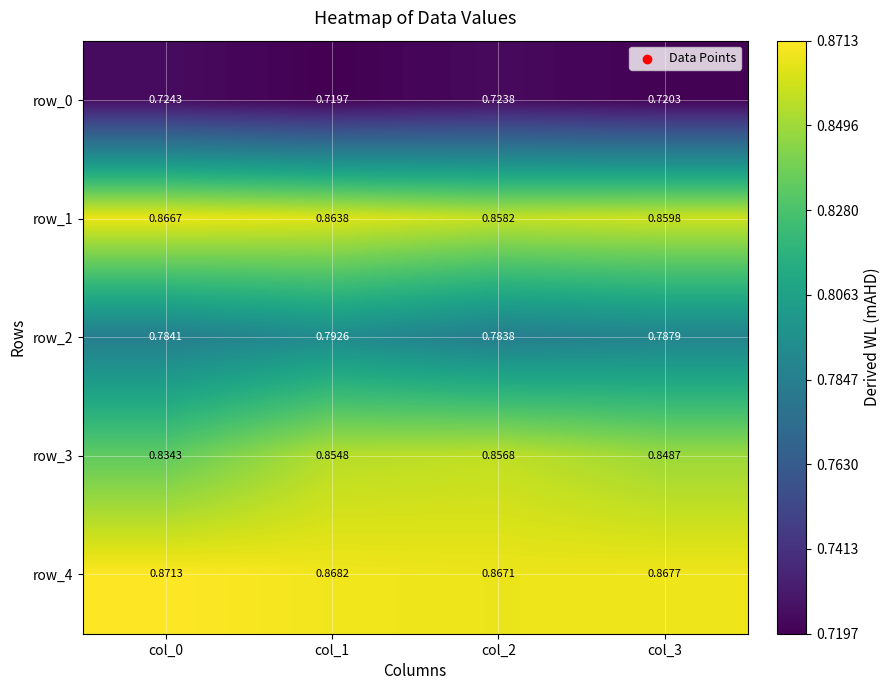

Rank the series at col_2 from lowest to highest value.

row_0, row_2, row_3, row_1, row_4